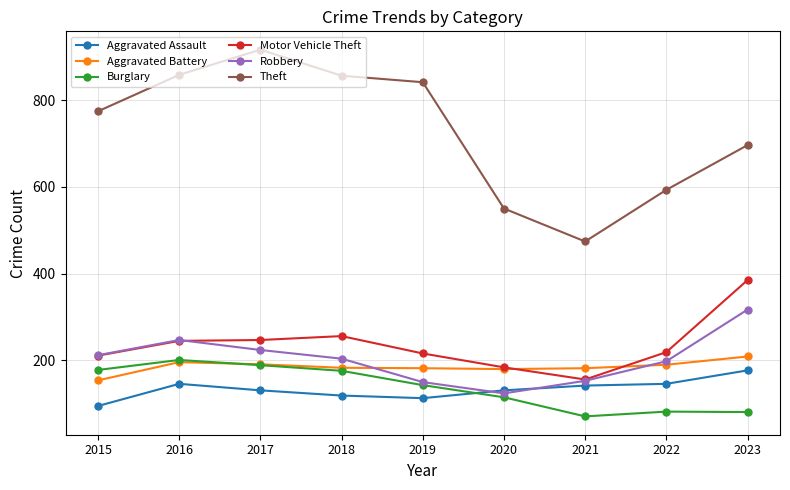

Which category has the highest value in the Burglary series?

2016